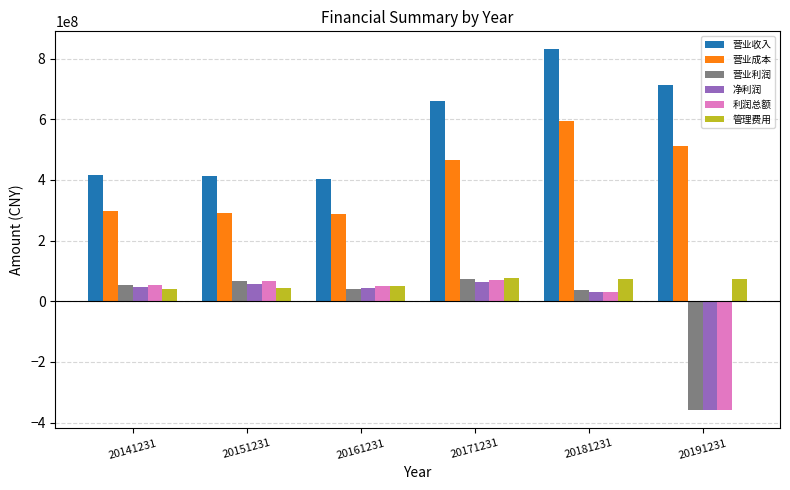

What is the value of the 营业收入 bar at the 5th from the left?

830248170.9